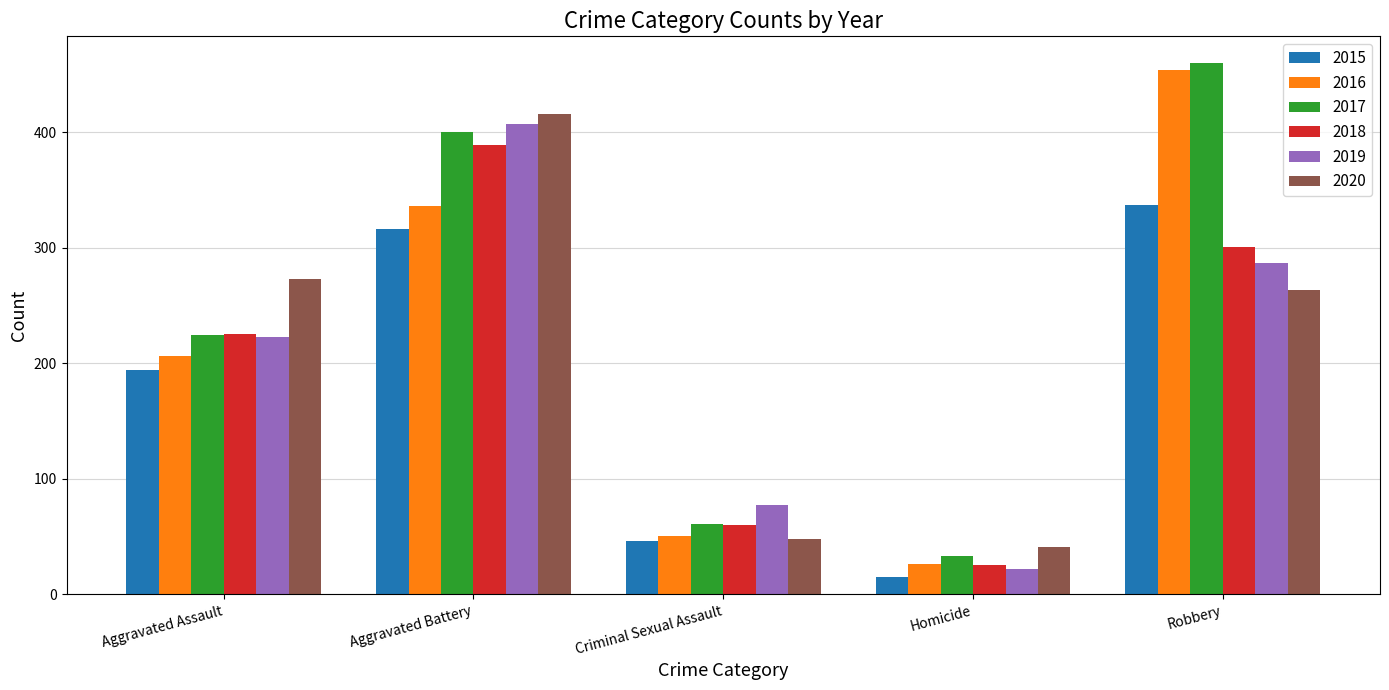

Which series has the widest spread of values?

2016